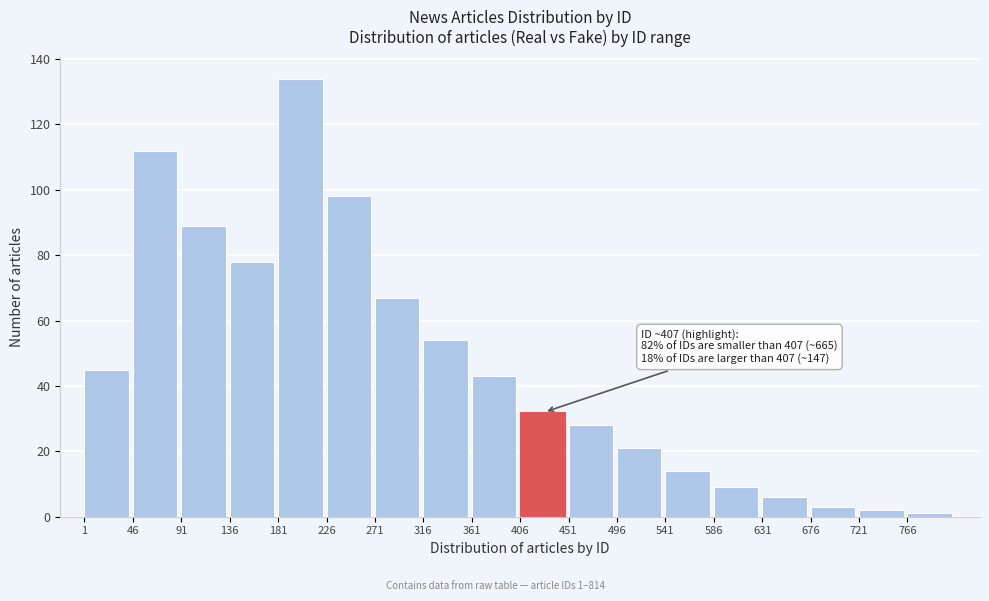

Reading right to left, what are all the values shown in this chart?

766=1	721=2	676=3	631=6	586=9	541=14	496=21	451=28	406=32	361=43	316=54	271=67	226=98	181=134	136=78	91=89	46=112	1=45